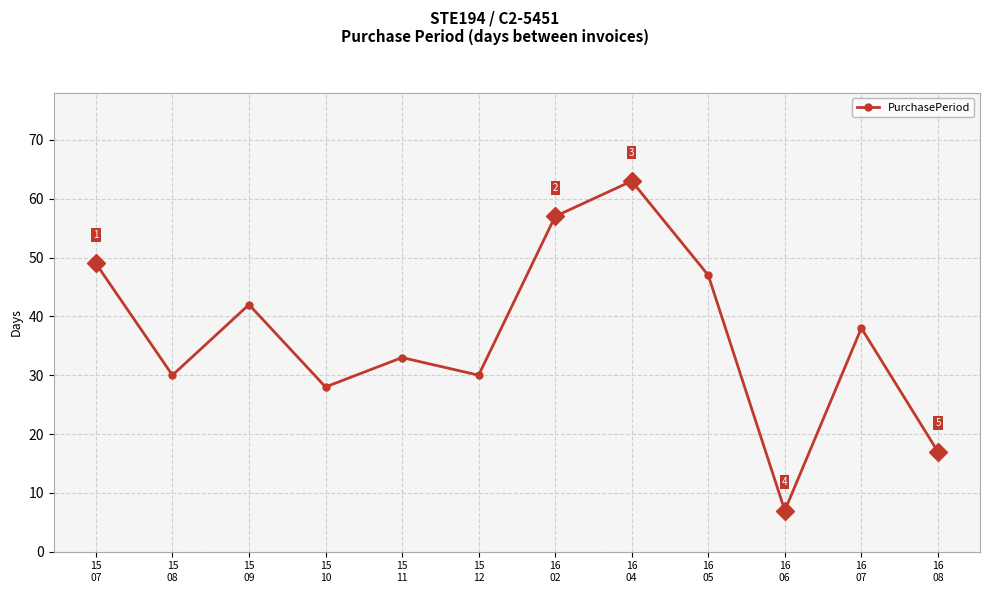

Which category has the lowest value across all series?

16
06